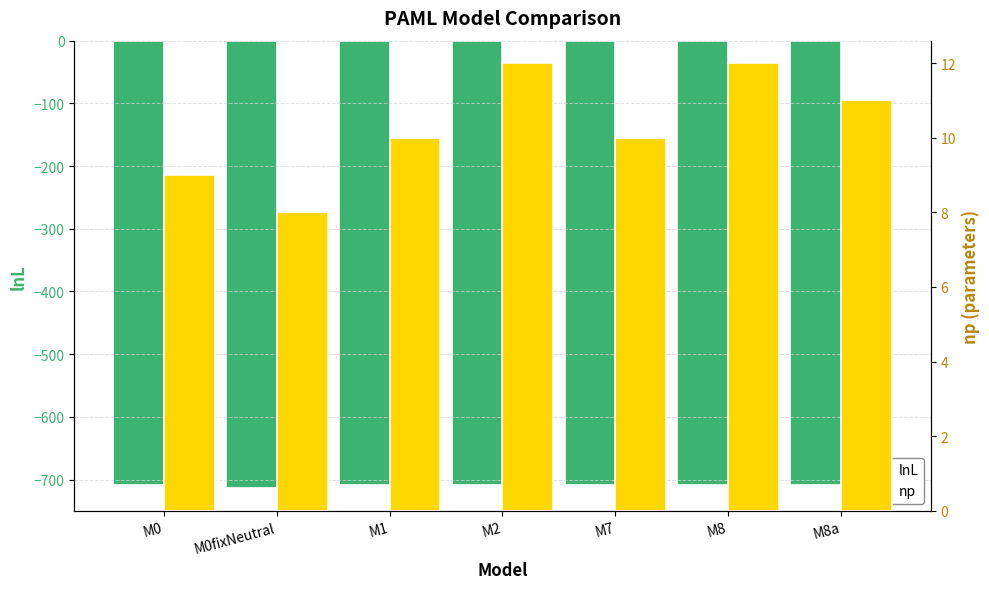

Read the np value at M0.

9.0